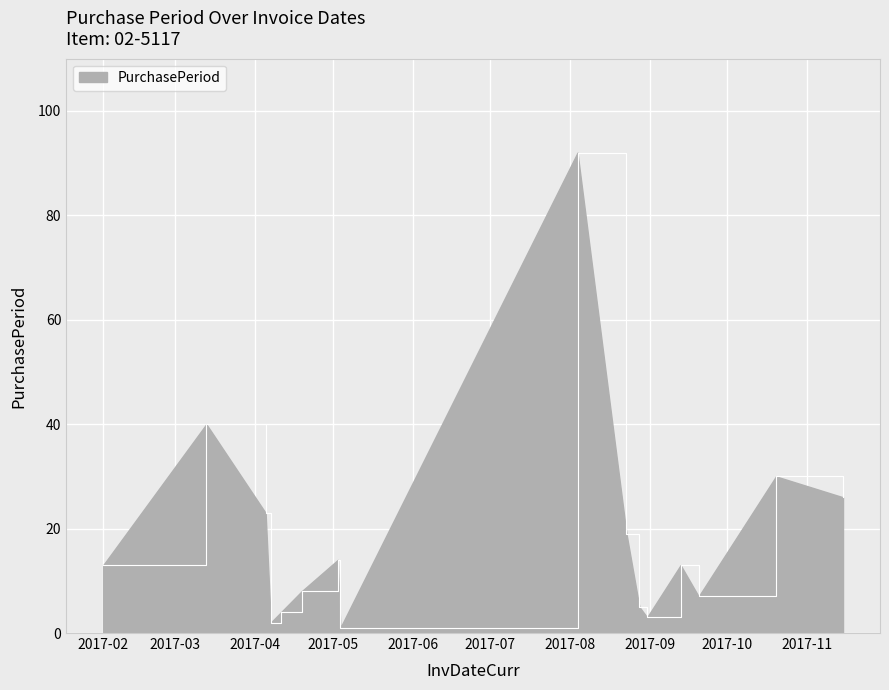

What is the difference between the maximum and minimum values?

91